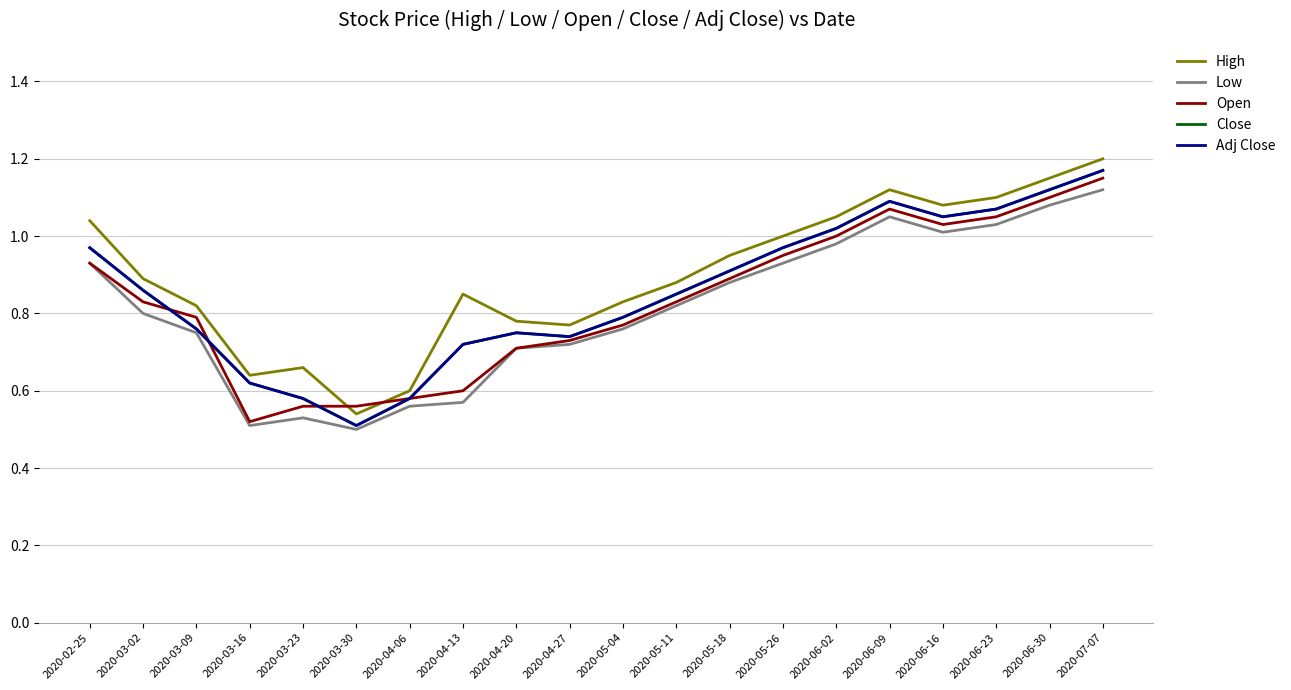

Reading left to right, transcribe all the data shown in this chart.

High: 2020-02-25=1.0	2020-03-02=0.9	2020-03-09=0.8	2020-03-16=0.6	2020-03-23=0.7	2020-03-30=0.5	2020-04-06=0.6	2020-04-13=0.8	2020-04-20=0.8	2020-04-27=0.8	2020-05-04=0.8	2020-05-11=0.9	2020-05-18=0.9	2020-05-26=1.0	2020-06-02=1.1	2020-06-09=1.1	2020-06-16=1.1	2020-06-23=1.1	2020-06-30=1.1	2020-07-07=1.2
Low: 2020-02-25=0.9	2020-03-02=0.8	2020-03-09=0.8	2020-03-16=0.5	2020-03-23=0.5	2020-03-30=0.5	2020-04-06=0.6	2020-04-13=0.6	2020-04-20=0.7	2020-04-27=0.7	2020-05-04=0.8	2020-05-11=0.8	2020-05-18=0.9	2020-05-26=0.9	2020-06-02=1.0	2020-06-09=1.1	2020-06-16=1.0	2020-06-23=1.0	2020-06-30=1.1	2020-07-07=1.1
Open: 2020-02-25=0.9	2020-03-02=0.8	2020-03-09=0.8	2020-03-16=0.5	2020-03-23=0.6	2020-03-30=0.6	2020-04-06=0.6	2020-04-13=0.6	2020-04-20=0.7	2020-04-27=0.7	2020-05-04=0.8	2020-05-11=0.8	2020-05-18=0.9	2020-05-26=0.9	2020-06-02=1.0	2020-06-09=1.1	2020-06-16=1.0	2020-06-23=1.1	2020-06-30=1.1	2020-07-07=1.1
Close: 2020-02-25=1.0	2020-03-02=0.9	2020-03-09=0.8	2020-03-16=0.6	2020-03-23=0.6	2020-03-30=0.5	2020-04-06=0.6	2020-04-13=0.7	2020-04-20=0.8	2020-04-27=0.7	2020-05-04=0.8	2020-05-11=0.8	2020-05-18=0.9	2020-05-26=1.0	2020-06-02=1.0	2020-06-09=1.1	2020-06-16=1.1	2020-06-23=1.1	2020-06-30=1.1	2020-07-07=1.2
Adj Close: 2020-02-25=1.0	2020-03-02=0.9	2020-03-09=0.8	2020-03-16=0.6	2020-03-23=0.6	2020-03-30=0.5	2020-04-06=0.6	2020-04-13=0.7	2020-04-20=0.8	2020-04-27=0.7	2020-05-04=0.8	2020-05-11=0.8	2020-05-18=0.9	2020-05-26=1.0	2020-06-02=1.0	2020-06-09=1.1	2020-06-16=1.1	2020-06-23=1.1	2020-06-30=1.1	2020-07-07=1.2